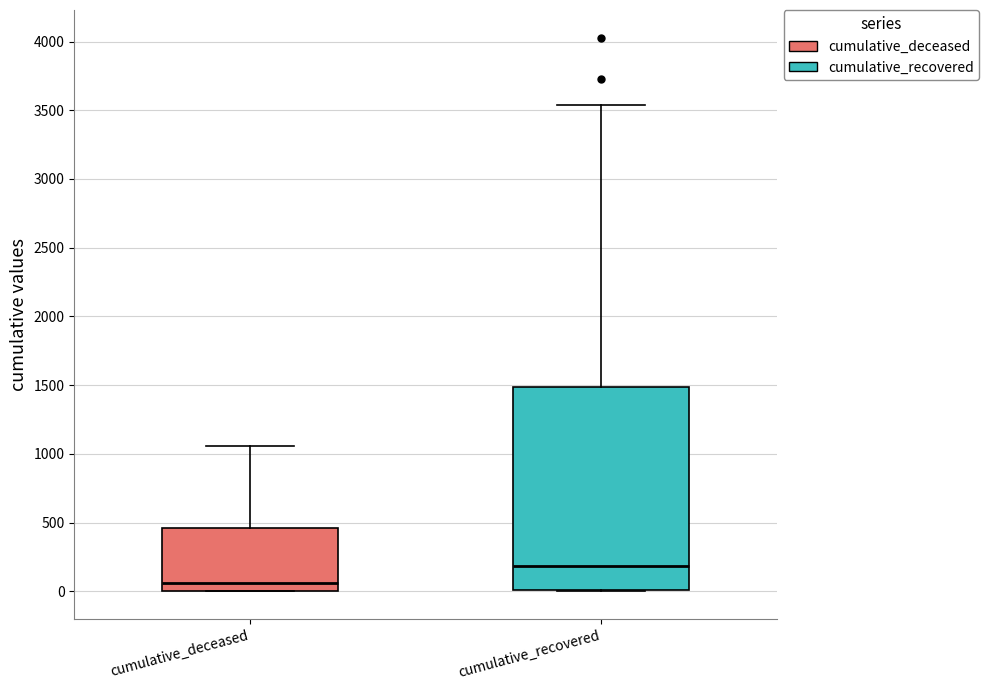

Which box's median line is the lowest?

cumulative_deceased